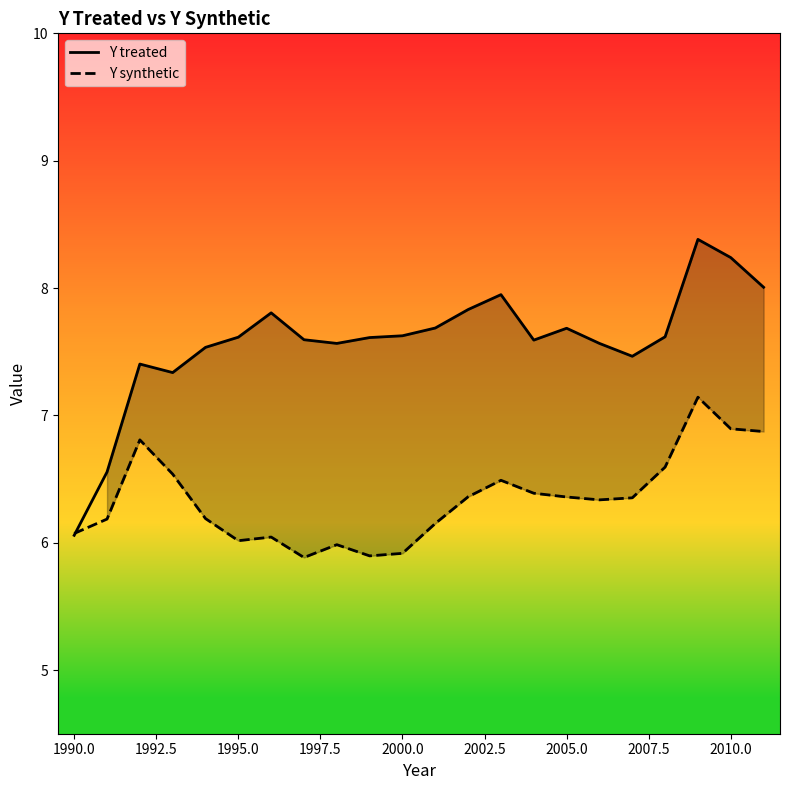

What is the maximum value for Y treated?

8.4